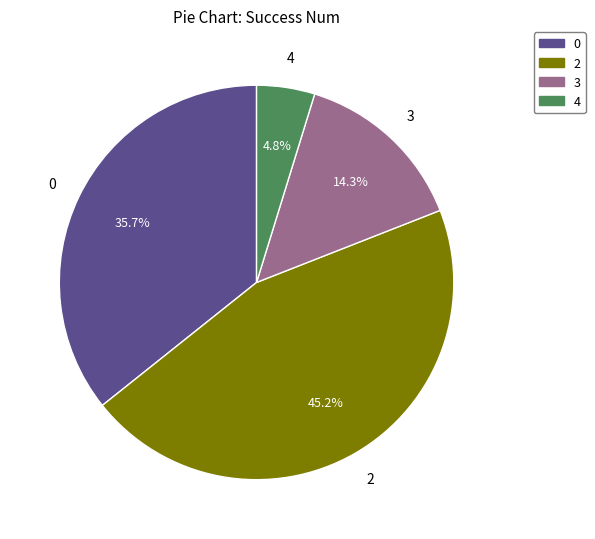

To the nearest percent, what is the average slice percentage?

25%